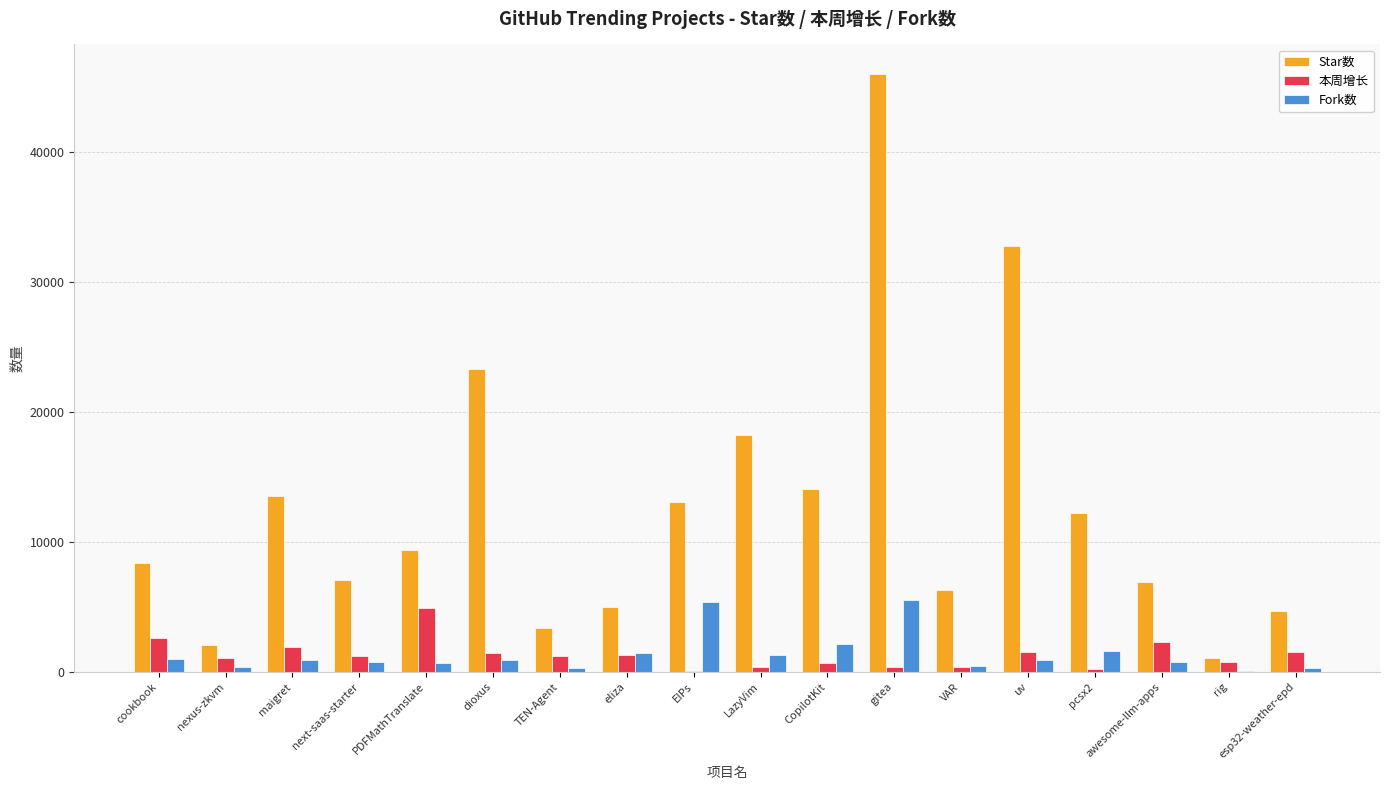

The 本周增长 series shows 7439 at PDFMathTranslate. True or false?

False